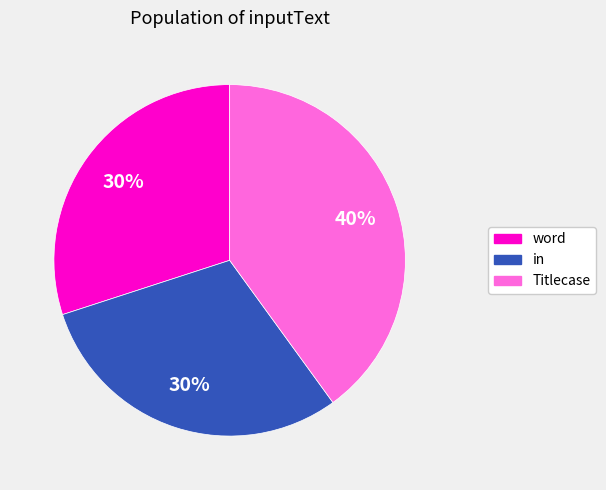

Is there a majority slice in this chart?

No